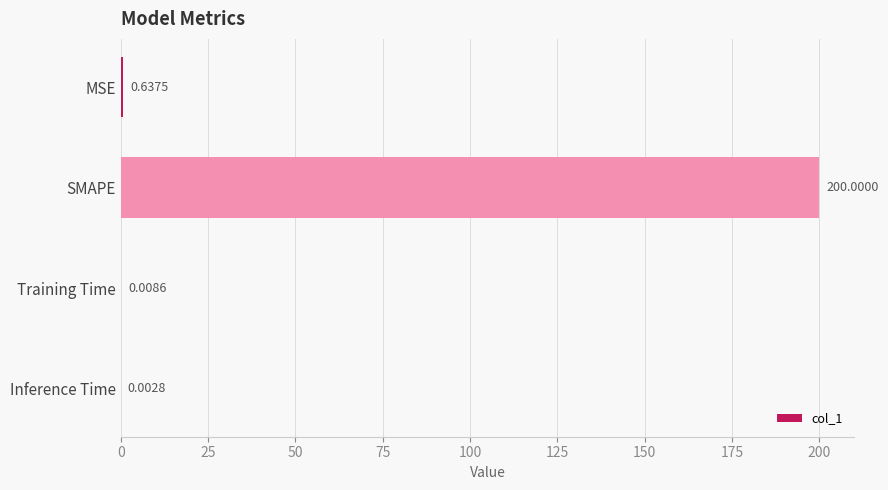

What is the sum of all values?

200.6